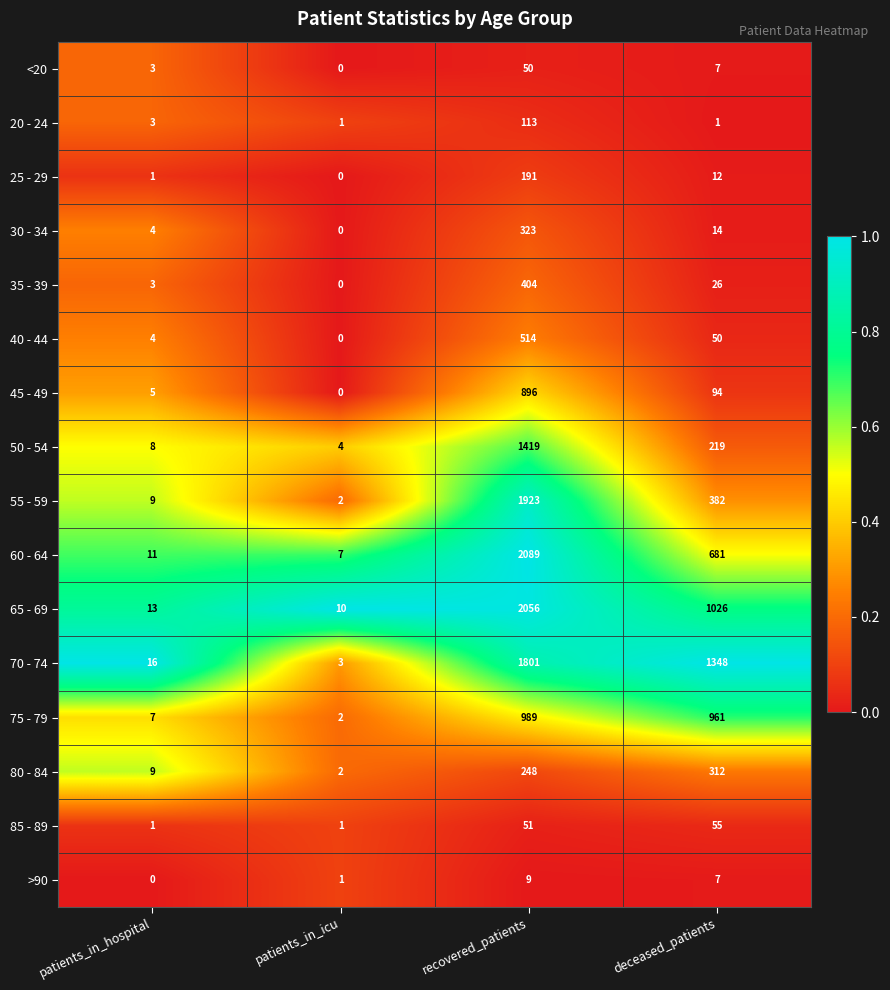

Which series changed the most between patients_in_icu and recovered_patients?

60 - 64